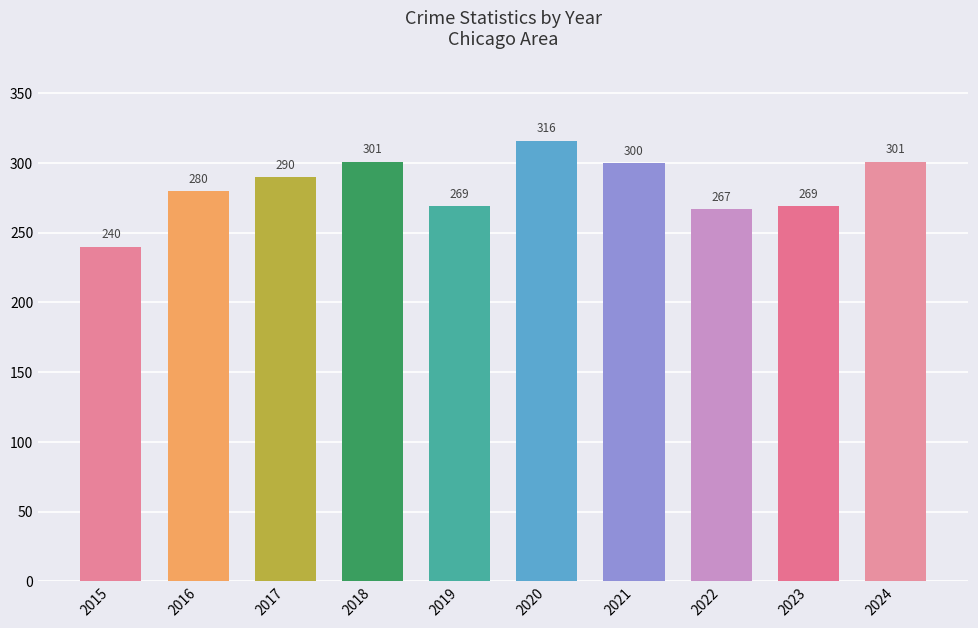

Reading left to right, extract all data points from this chart.

240	280	290	301	269	316	300	267	269	301